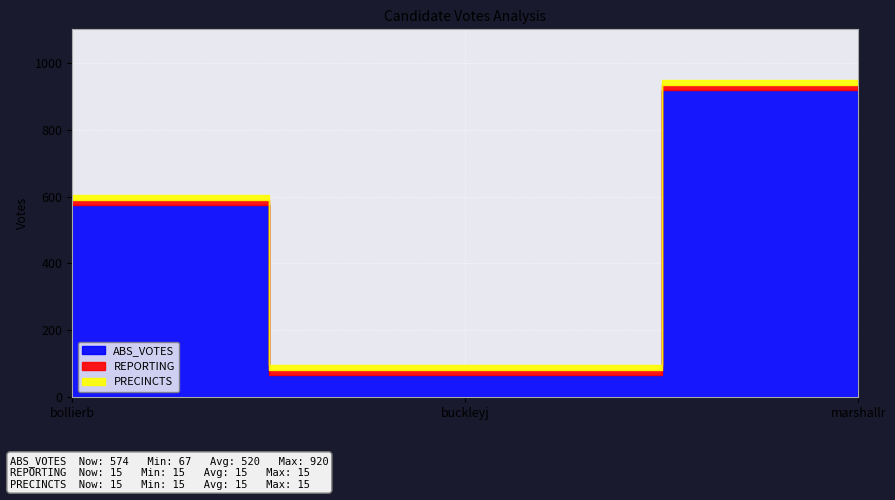

Is it true that PRECINCTS equals 26 at buckleyj?

False